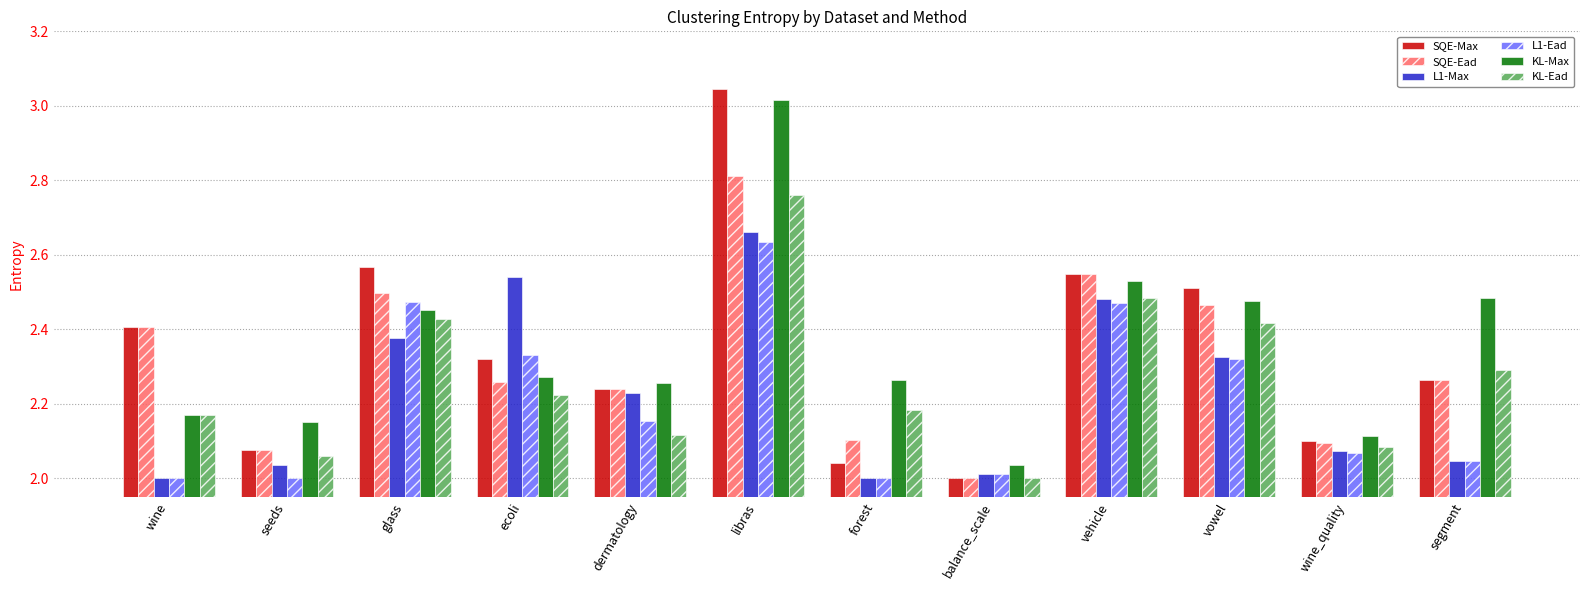

What is the total value across all series at dermatology?

13.2